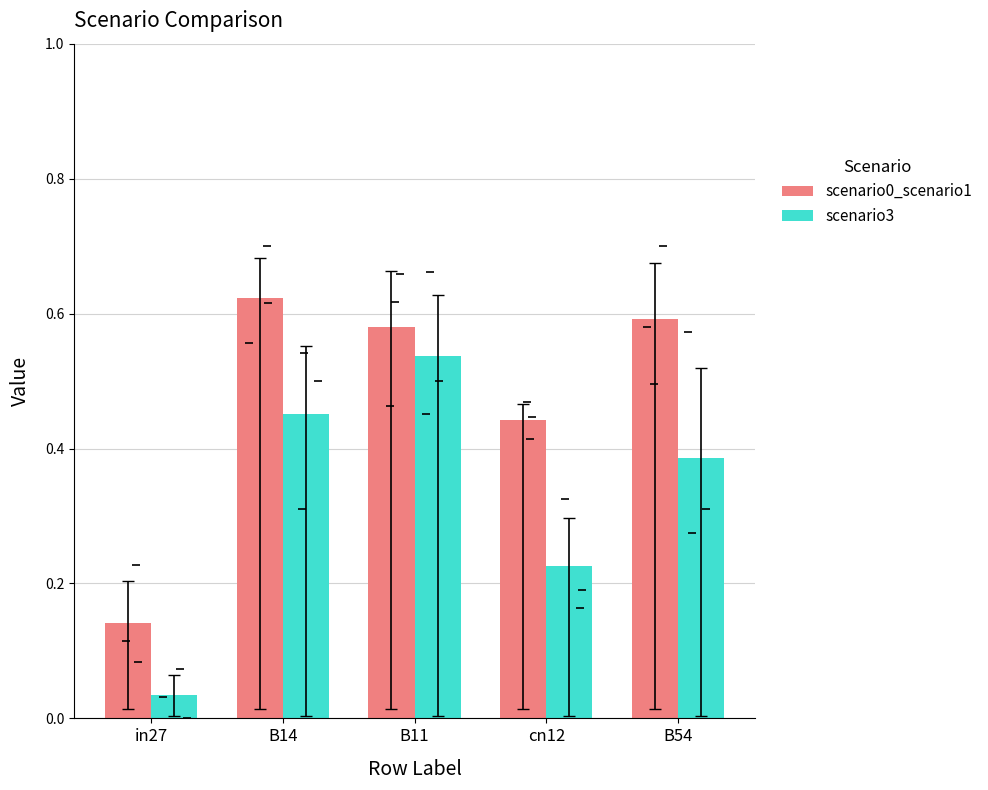

True or false: scenario3 has a value of 0.7 at B14.

False